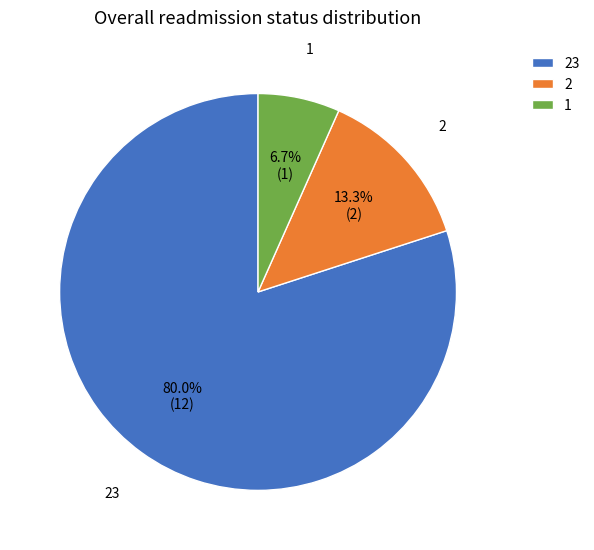

What percentage is the 2 slice, to the nearest percent?

13%